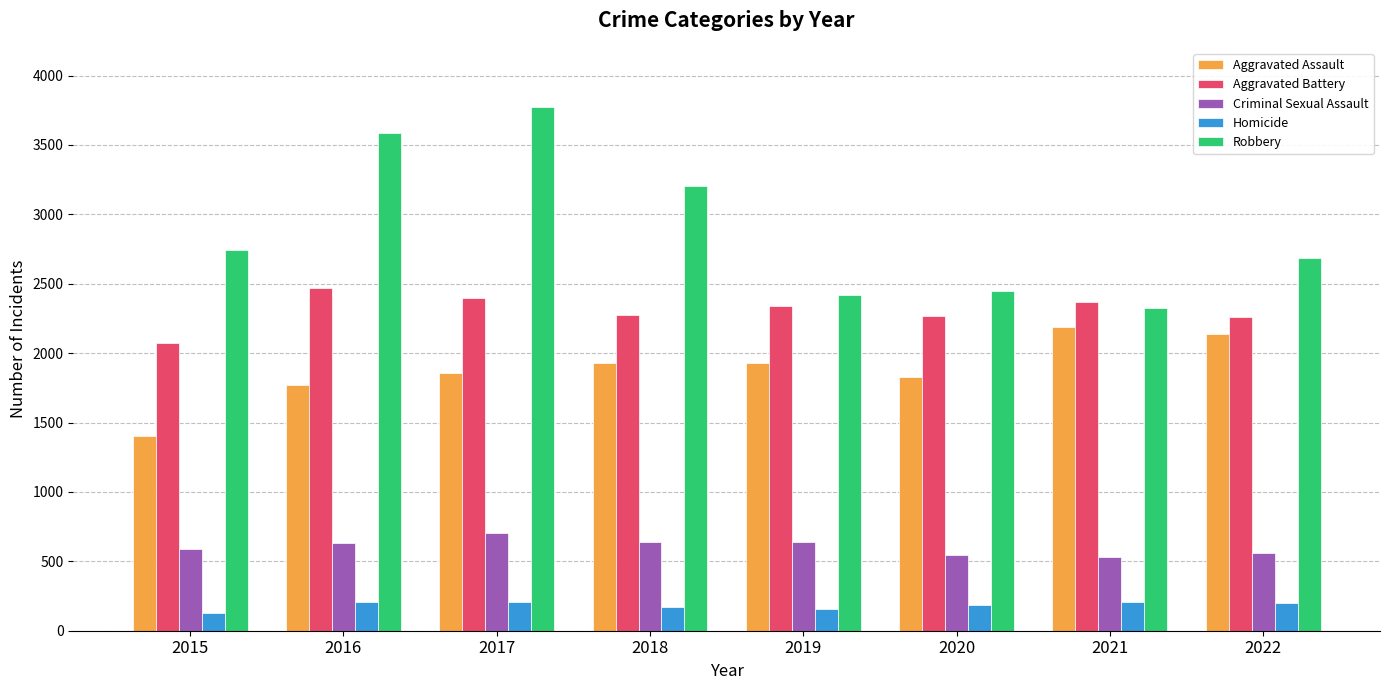

List the series in order of their peak value, lowest first.

Homicide, Criminal Sexual Assault, Aggravated Assault, Aggravated Battery, Robbery